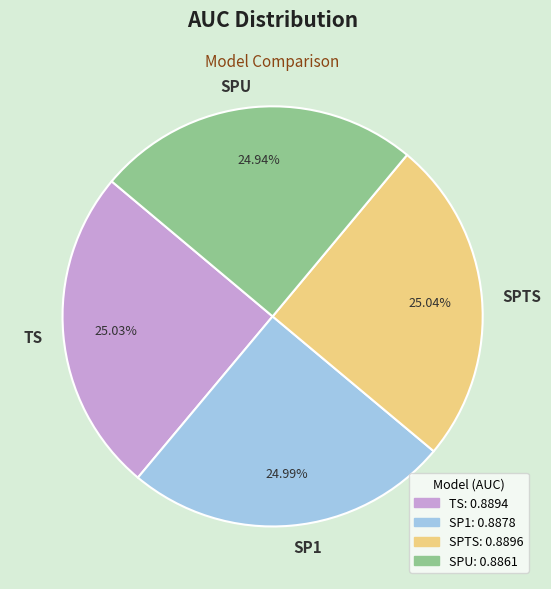

Does SP1 represent more than half of the total?

No